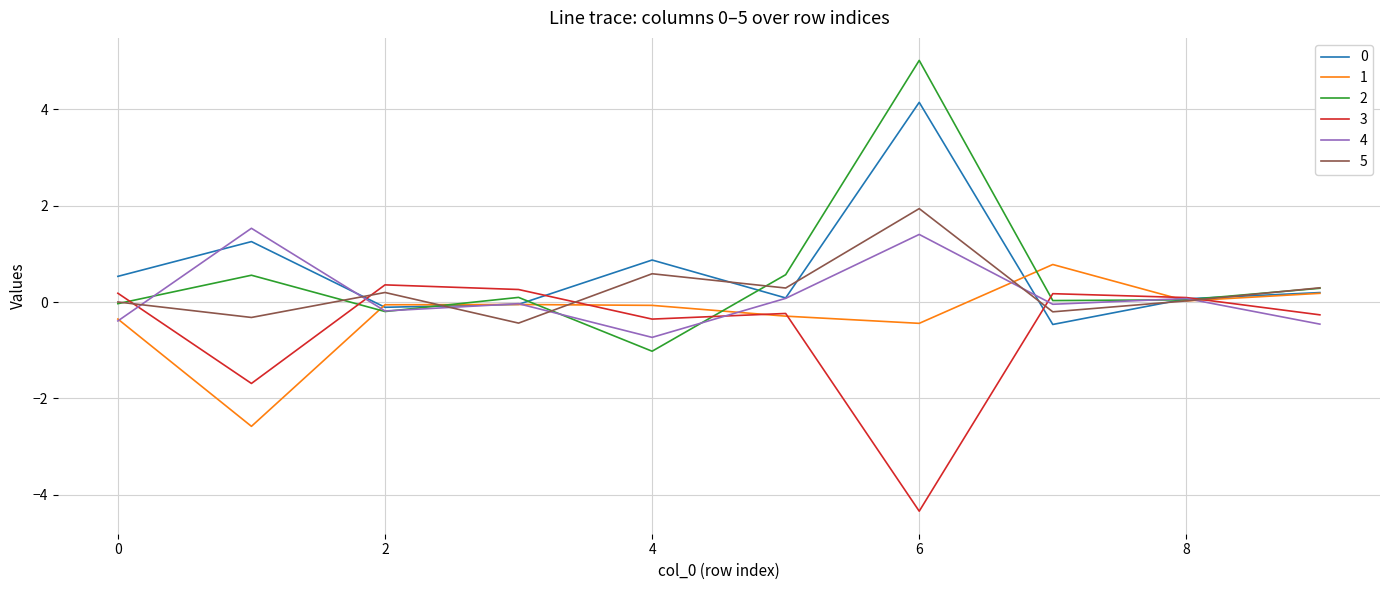

What is the smallest value displayed?

-4.3